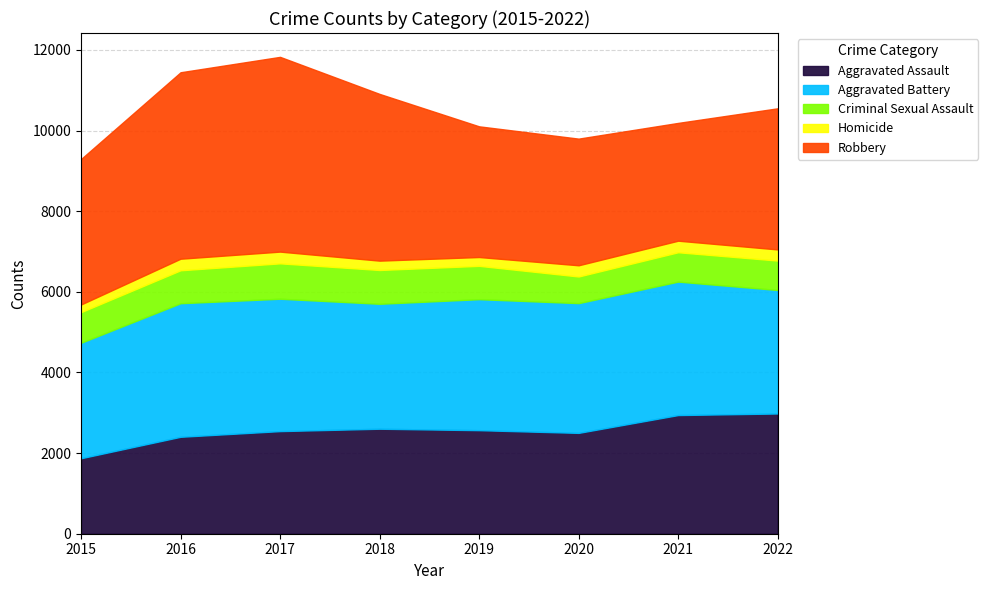

At how many categories does at least one series exceed 2673?

8